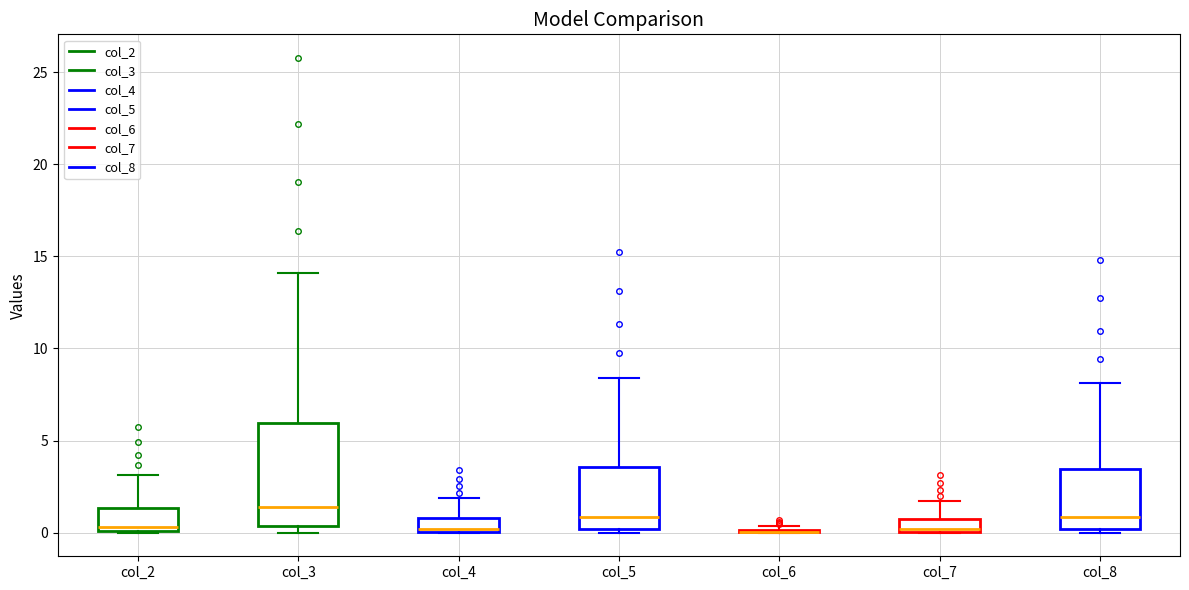

Which box is the tallest, from its lower edge to its upper edge?

col_3